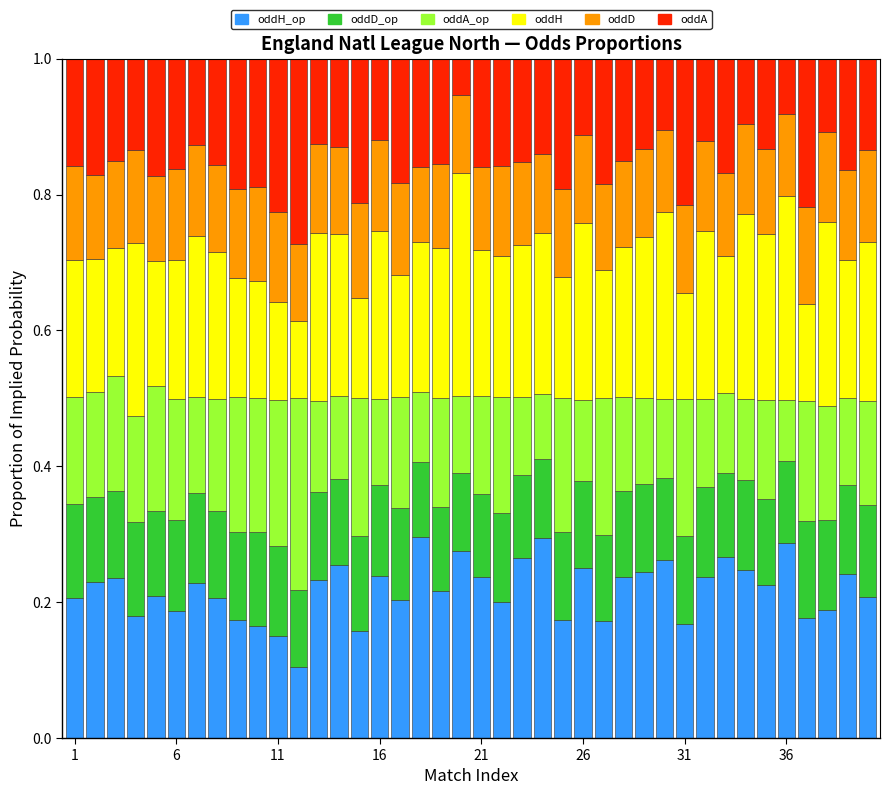

How many bars are there in total?

40